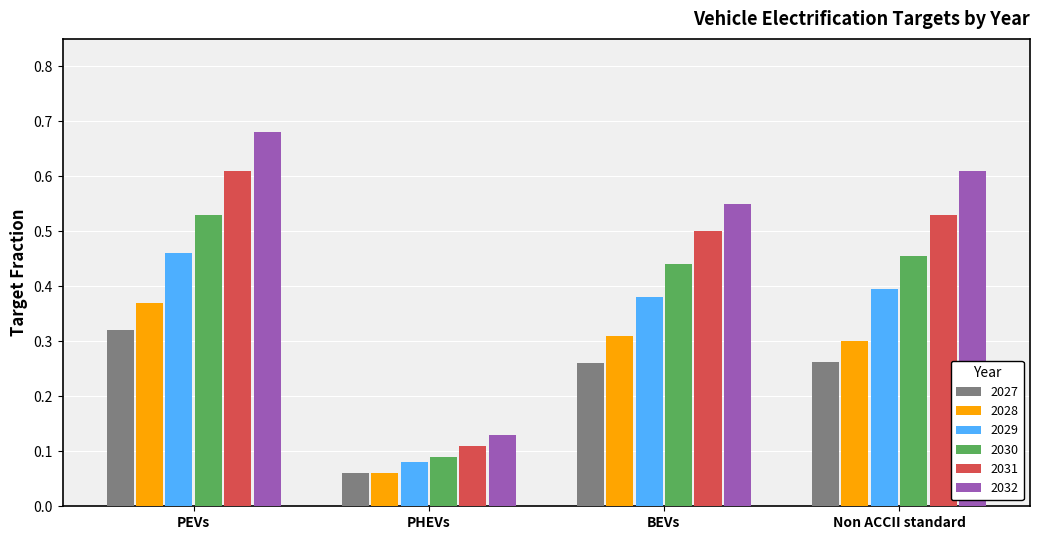

List the series in order of their peak value, lowest first.

2027, 2028, 2029, 2030, 2031, 2032